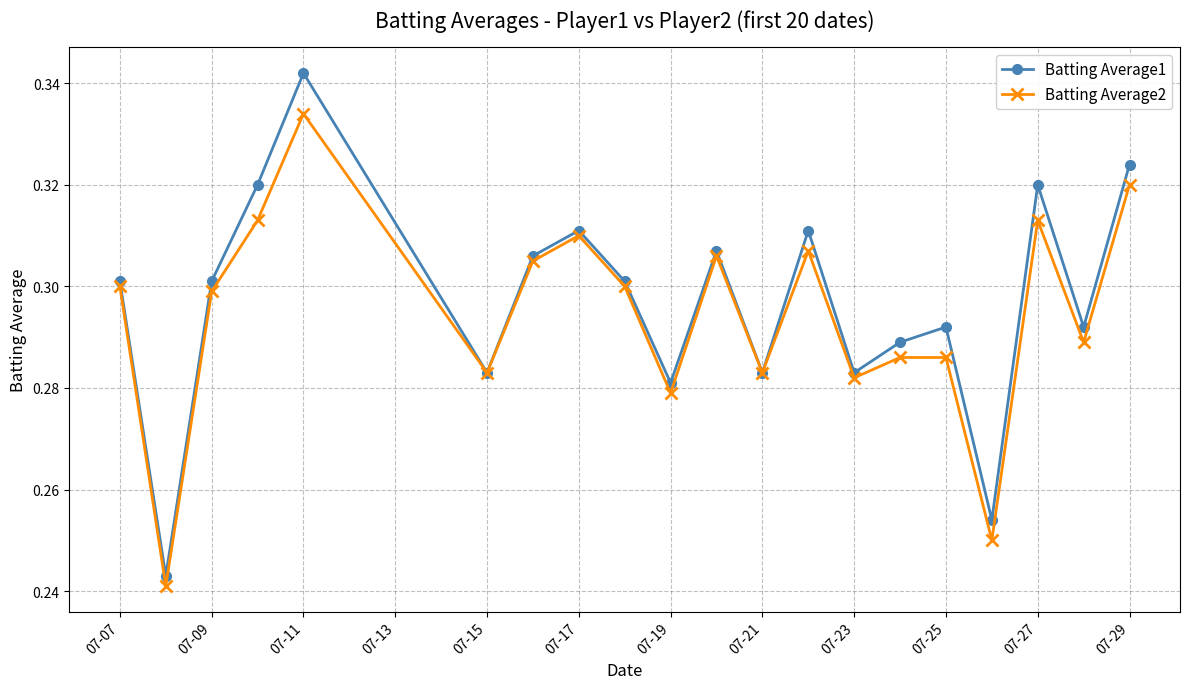

True or false: Batting Average1 has more than 1 points higher than both neighbors.

True